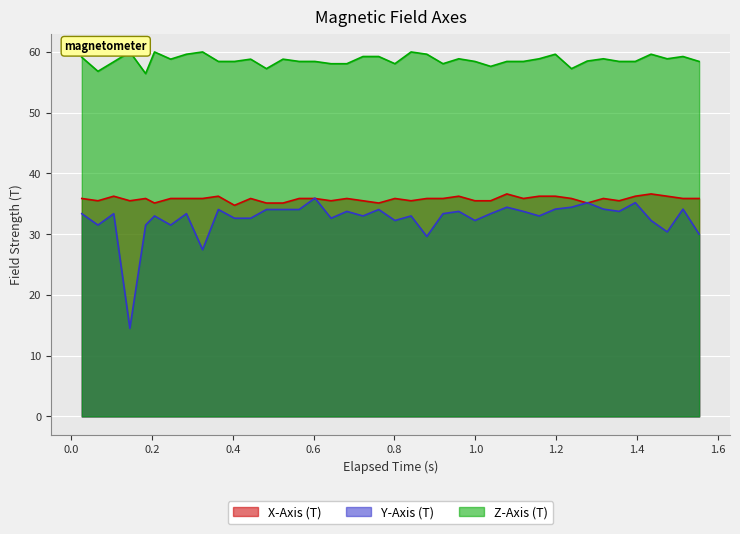

What is the maximum value for X-Axis (T)?

36.6